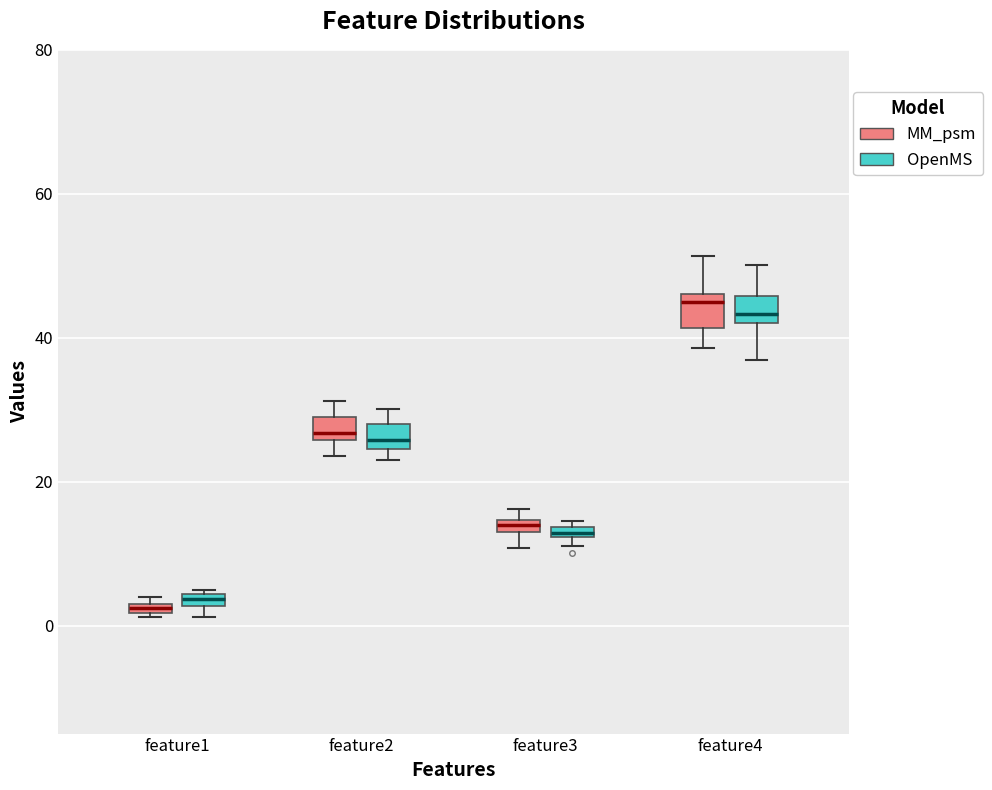

Where does the lower whisker of the box for feature4 (MM_psm) end on the y-axis? The values are not printed on the chart, so give them approximately, as read against the axis.

38